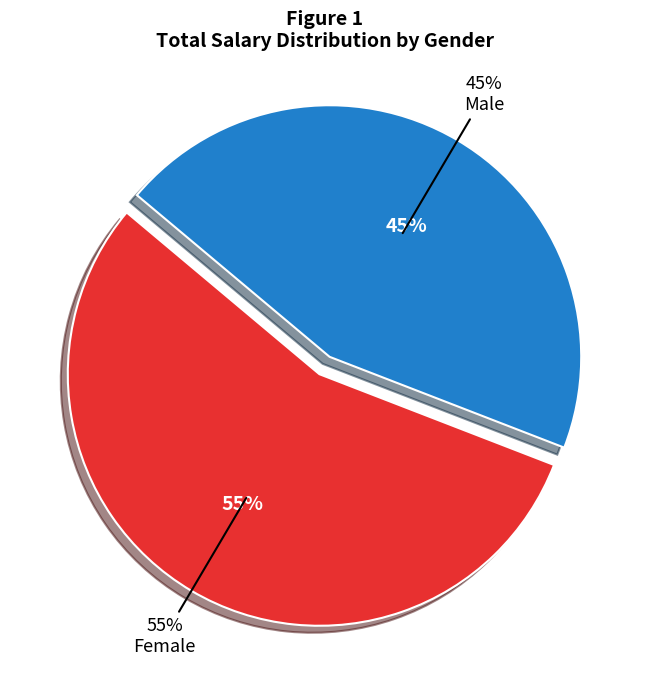

Rank the categories by value from lowest to highest.

Male, Female